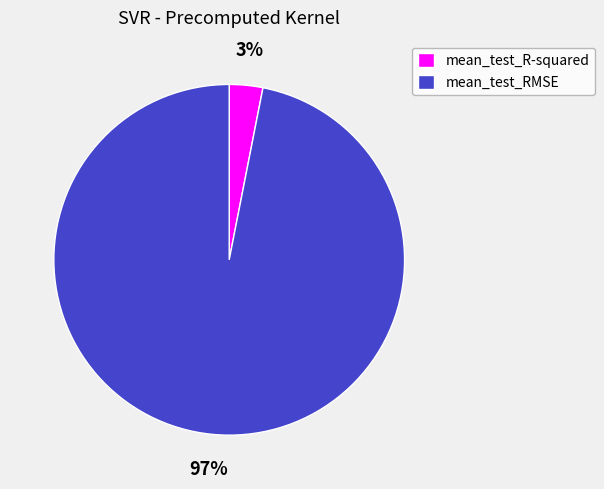

Between mean_test_R-squared and mean_test_RMSE, which is larger?

mean_test_RMSE